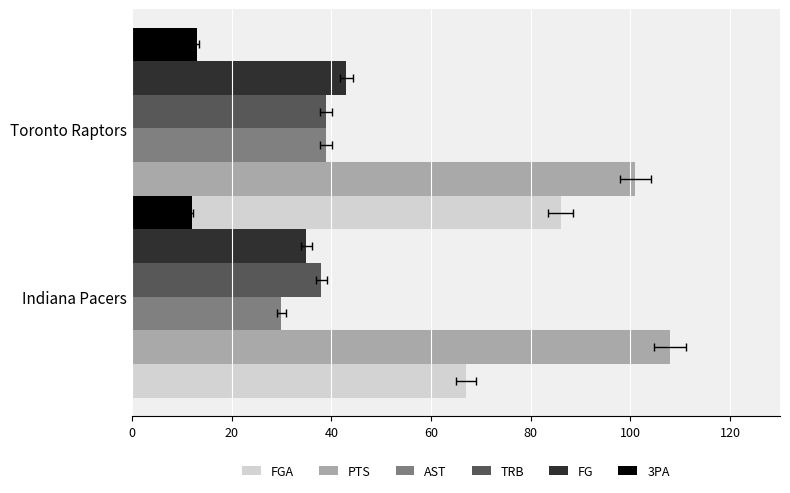

What is the average value of the FGA series?

76